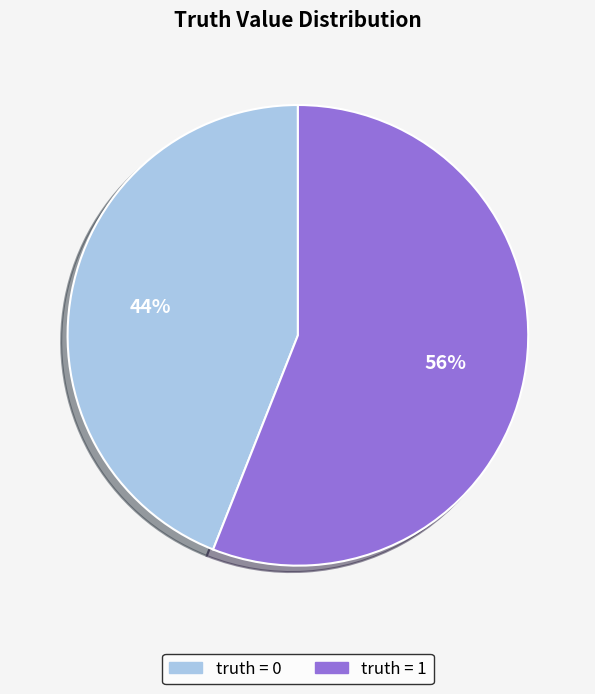

To the nearest percent, what is the average slice percentage?

50%